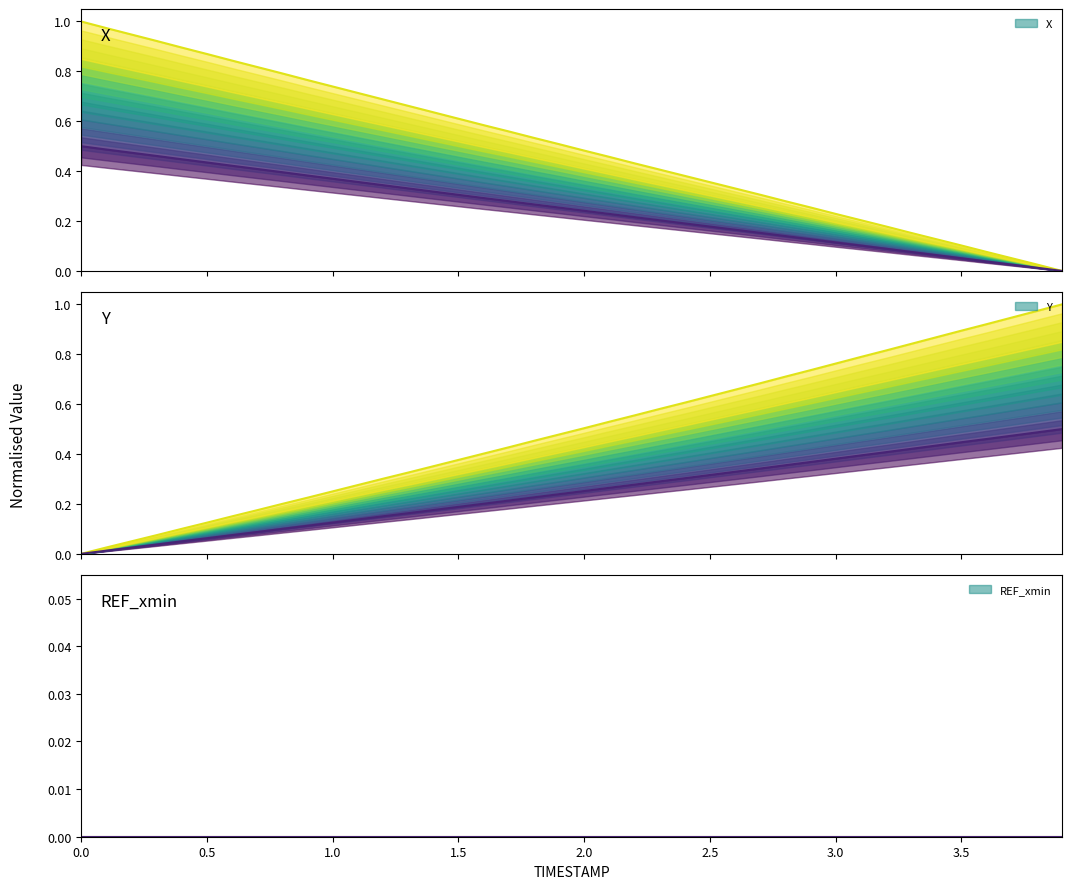

Is it true that X equals 0.4 at 2.2?

True